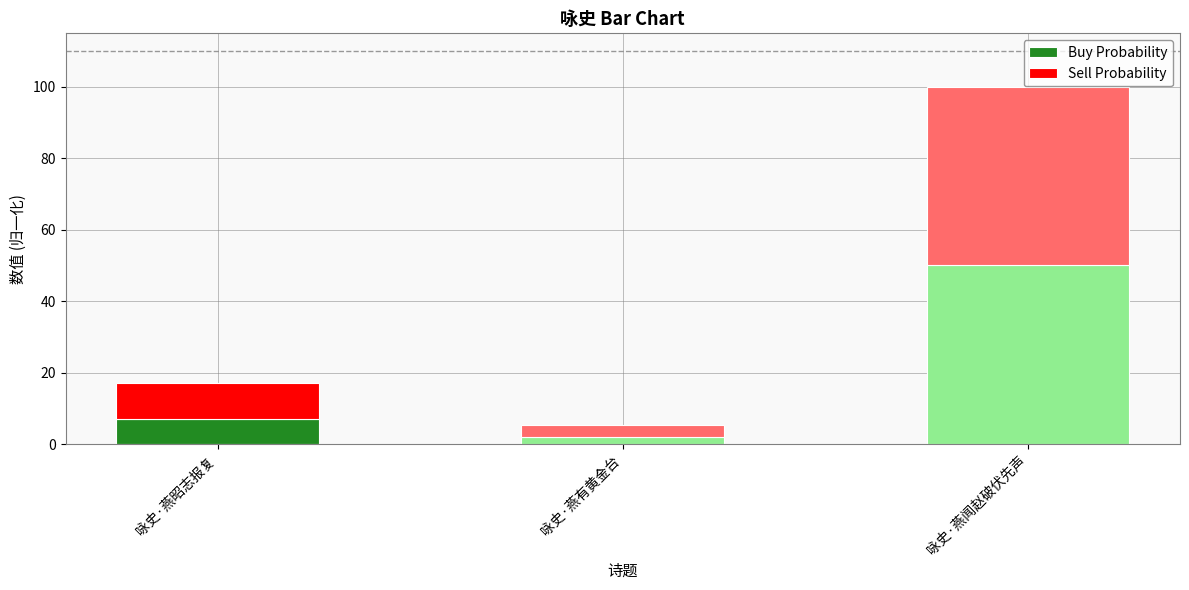

What are all the series names shown in the legend?

Buy Probability, Sell Probability